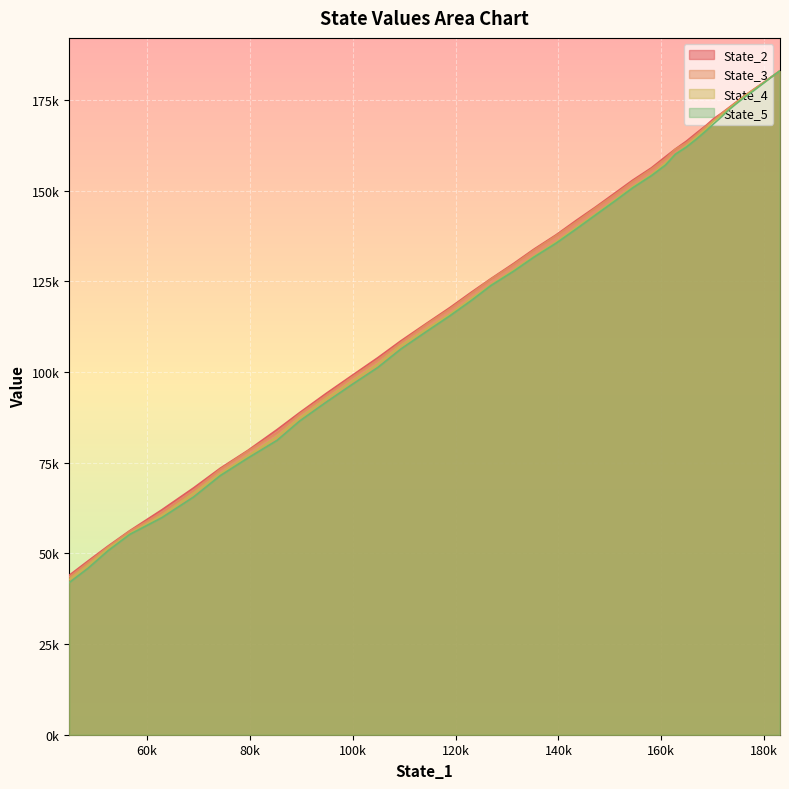

True or false: State_3 and State_5 cross at least once.

False